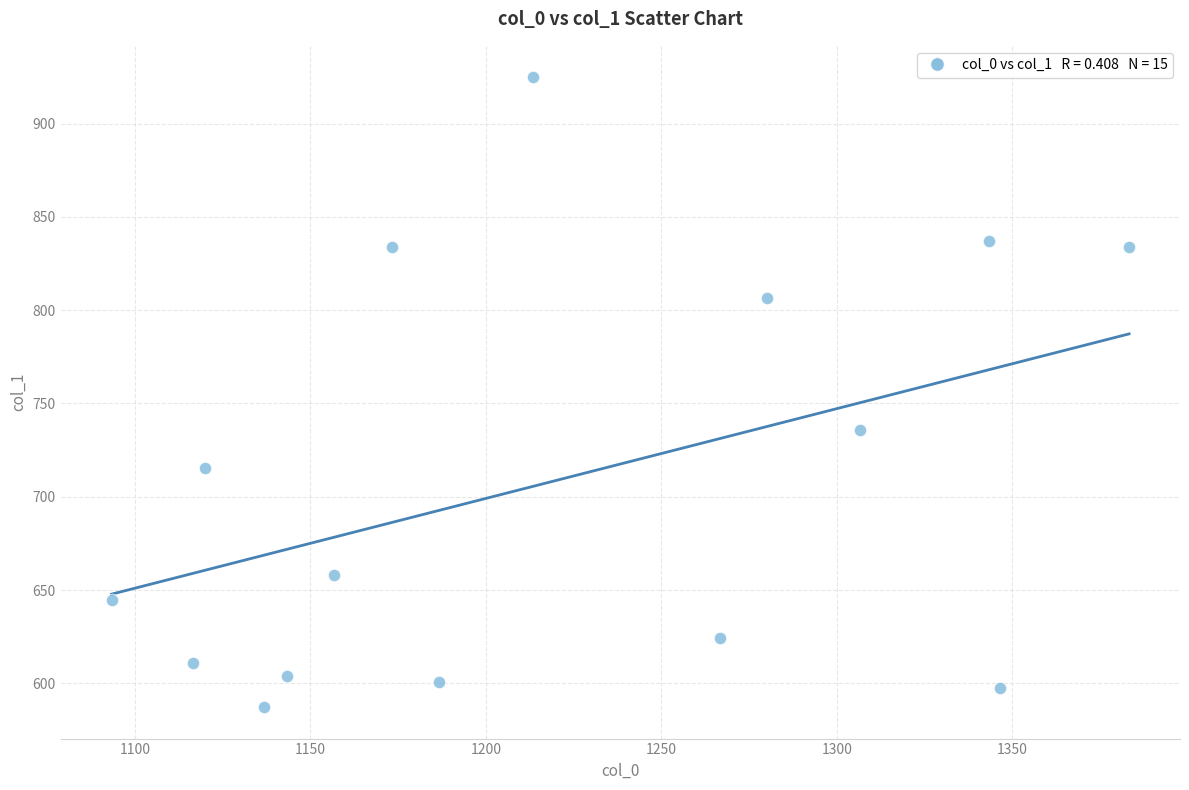

What is the range of Y values (max minus min)?

337.5